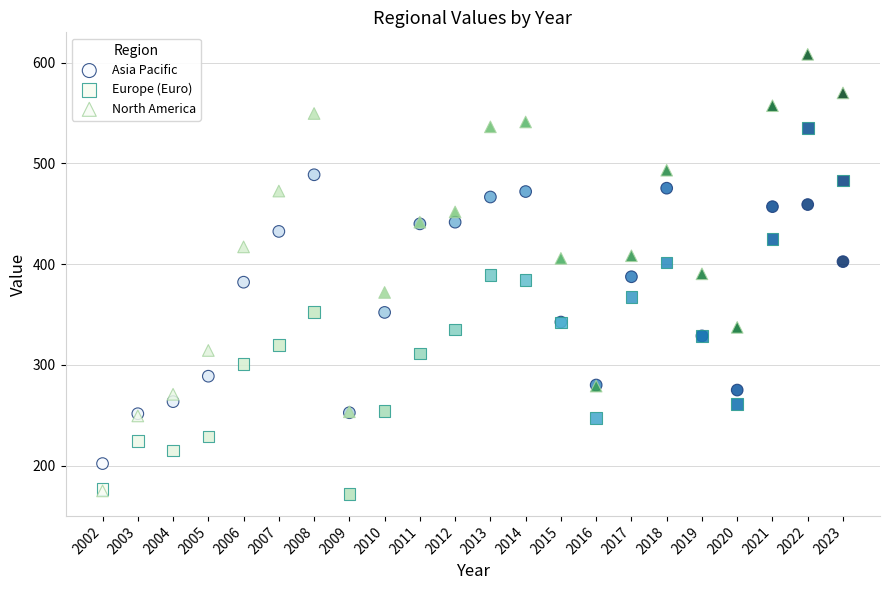

What are all the series names shown in the legend?

Asia Pacific, Europe (Euro), North America